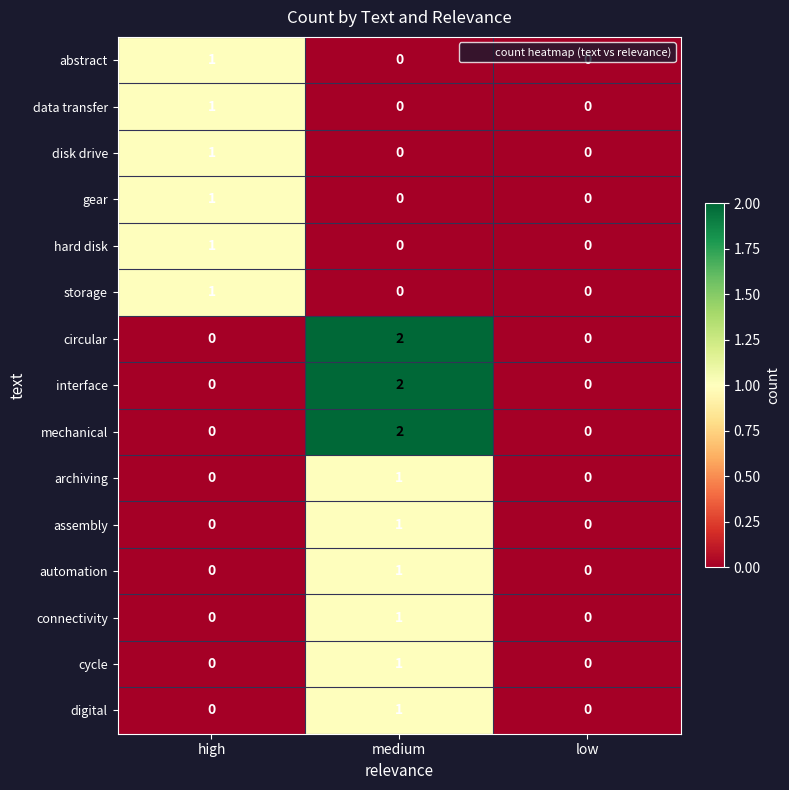

The value of abstract at high is 2. True or false?

False